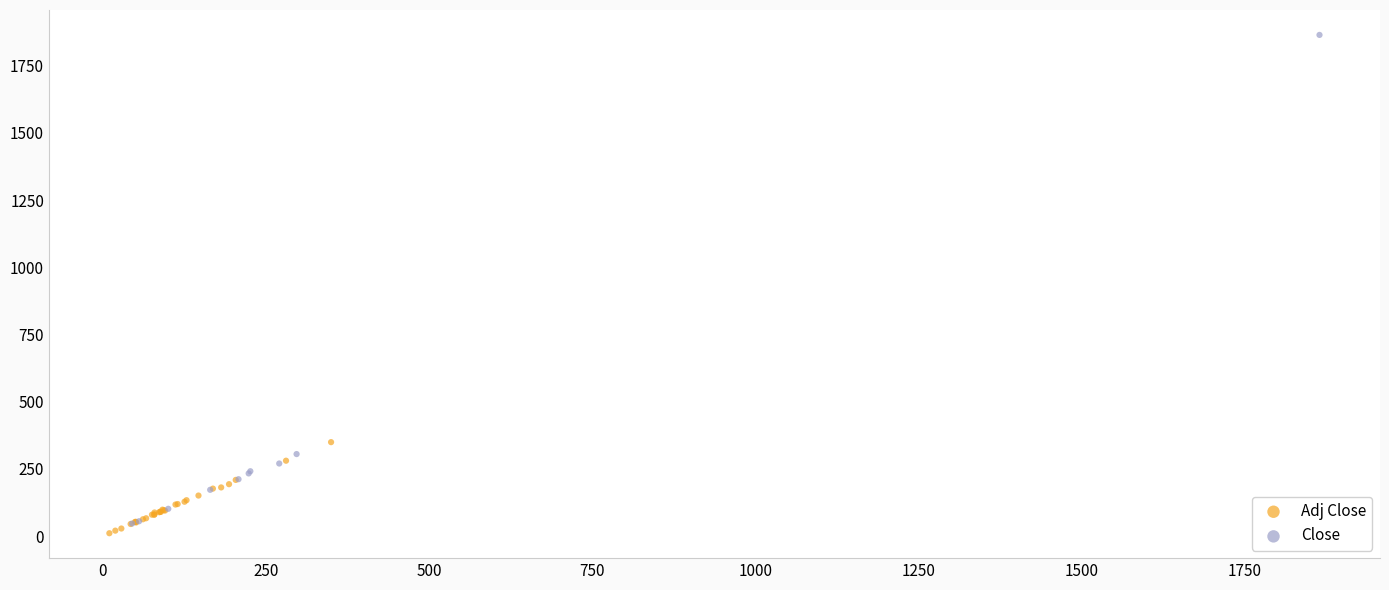

Which series contains the lowest Y value?

Adj Close